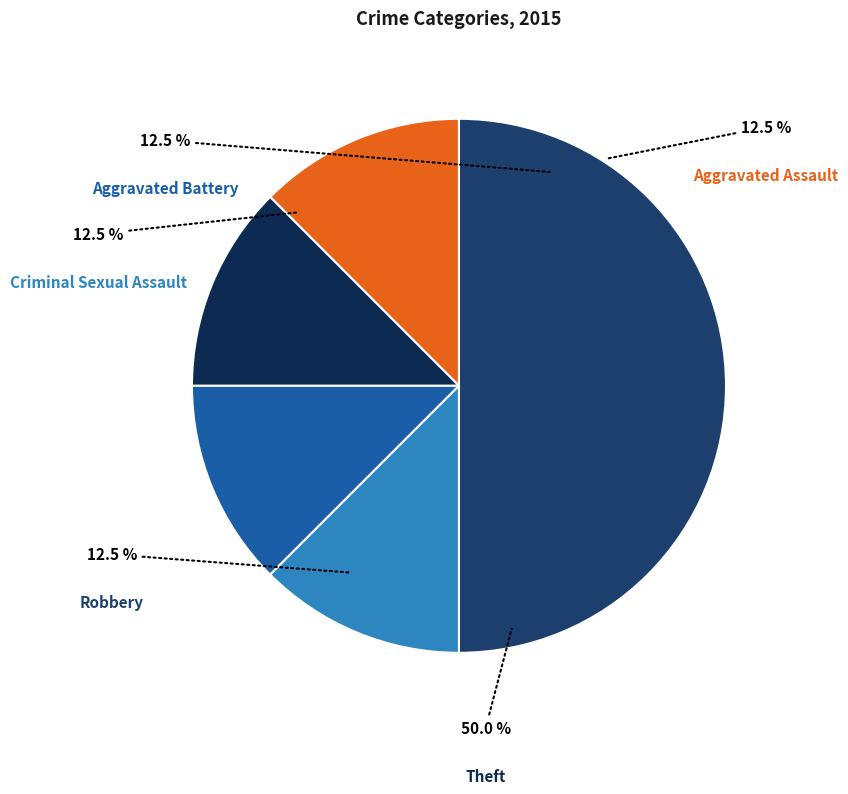

How many slices are in this pie chart?

5